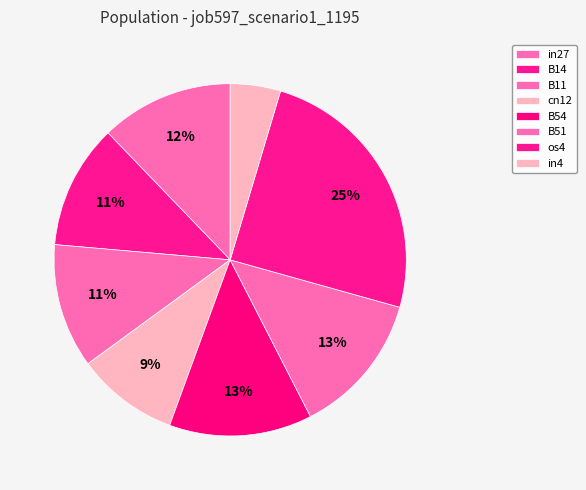

How many slices are in this pie chart?

8